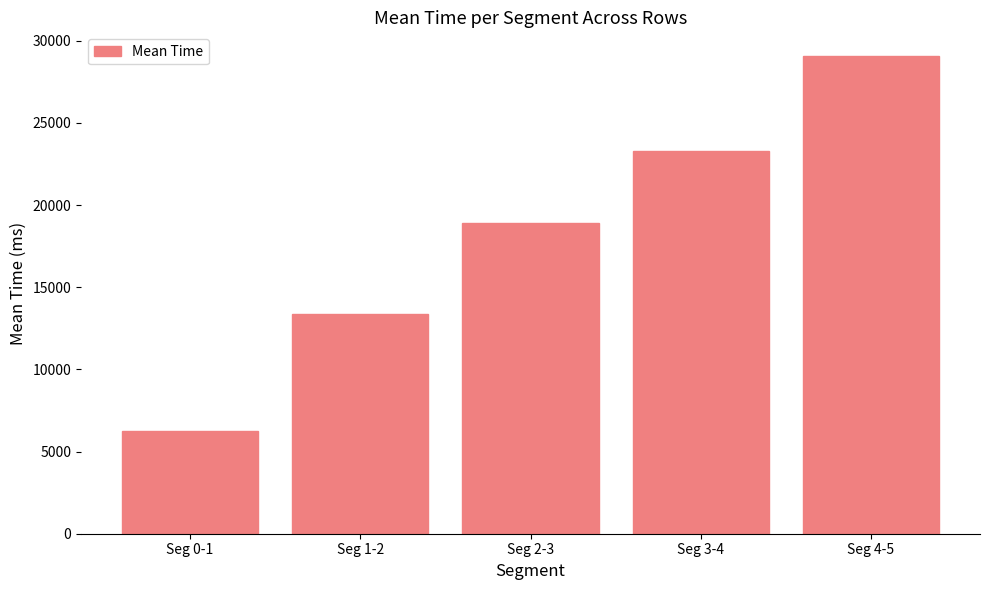

Between Seg 4-5 and Seg 2-3, which is larger?

Seg 4-5